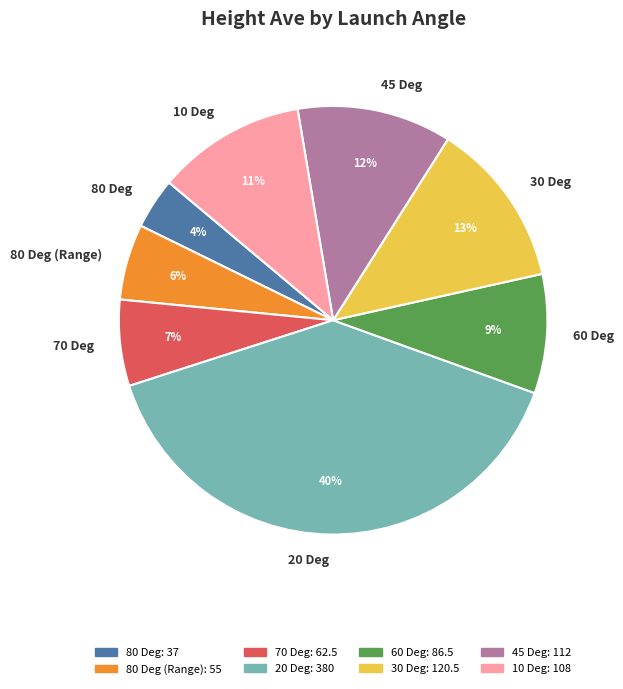

To the nearest percent, what is the average slice percentage?

12%